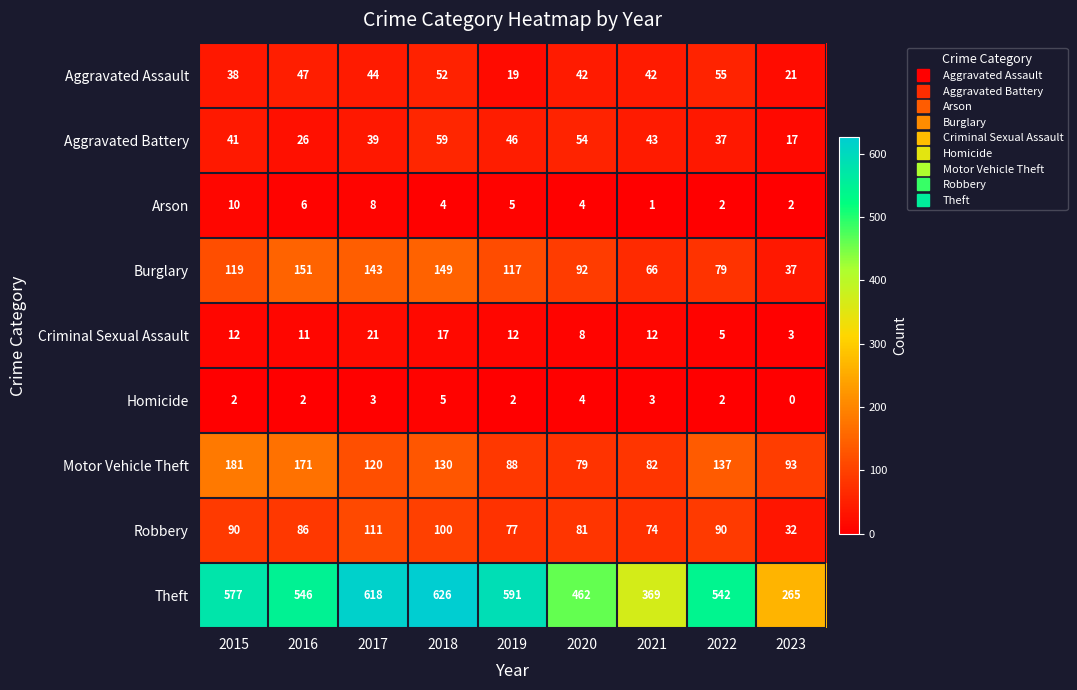

The value of Arson at 2017 is 8. True or false?

True